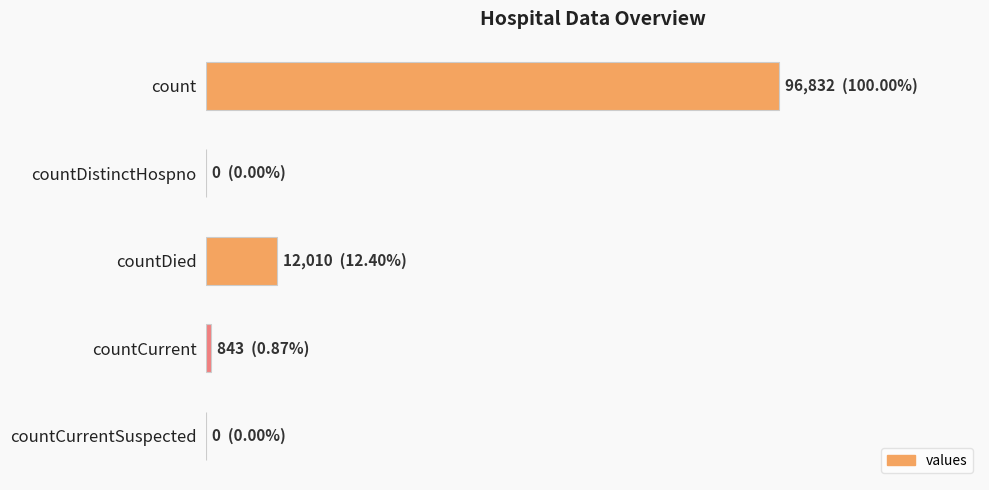

Are the bars horizontal?

Yes